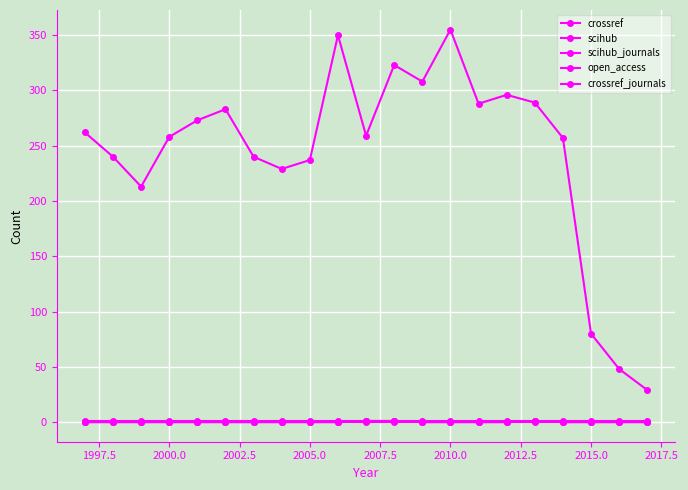

What is the average value of the crossref series?

244